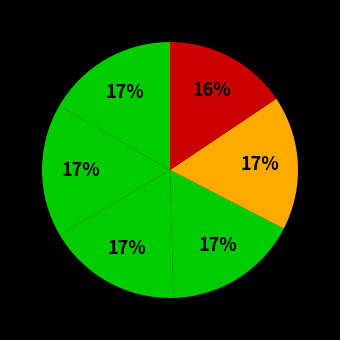

Count the number of slices in the pie.

6